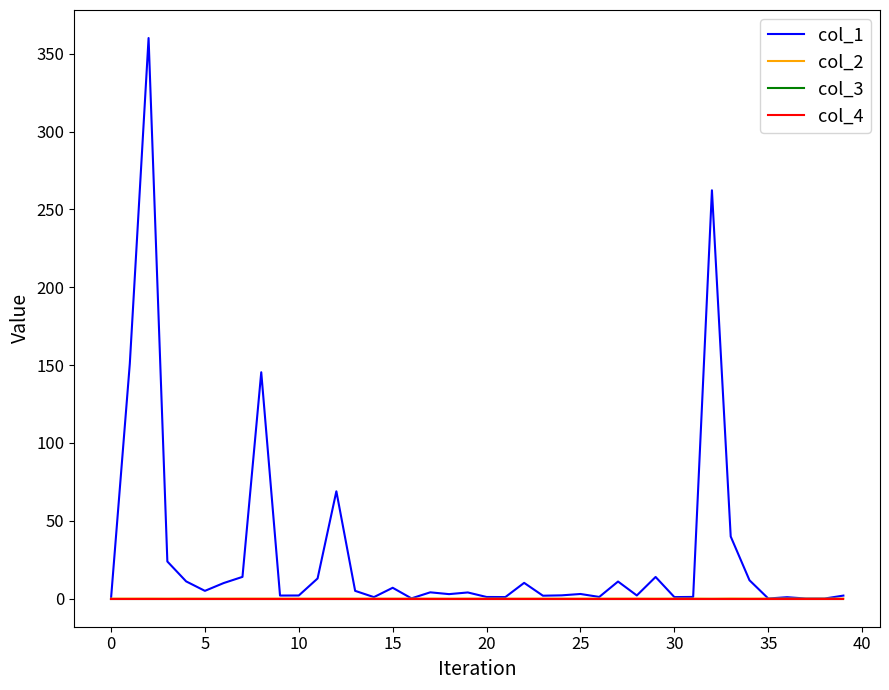

At which label does col_2 reach its peak?

33